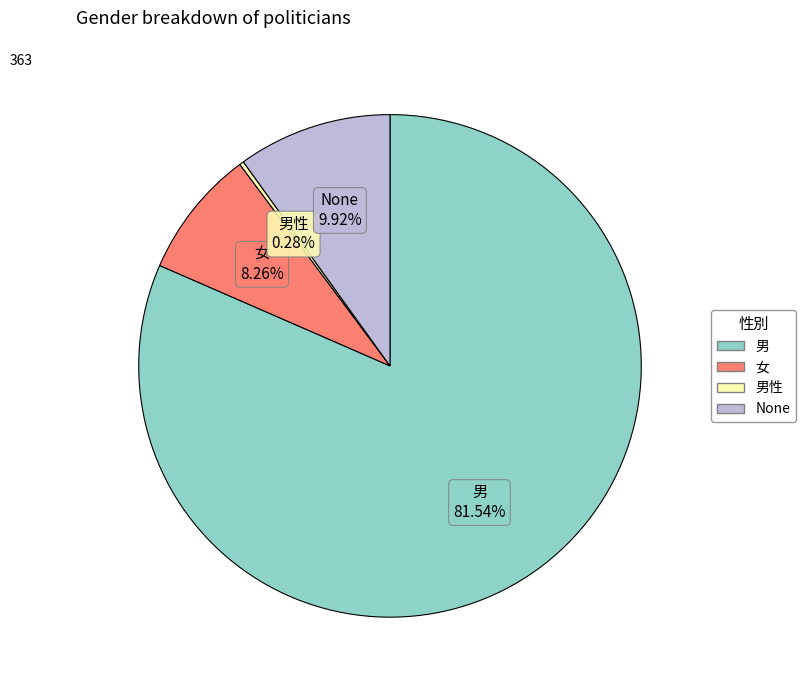

Is there any slice that represents more than half of the pie?

Yes